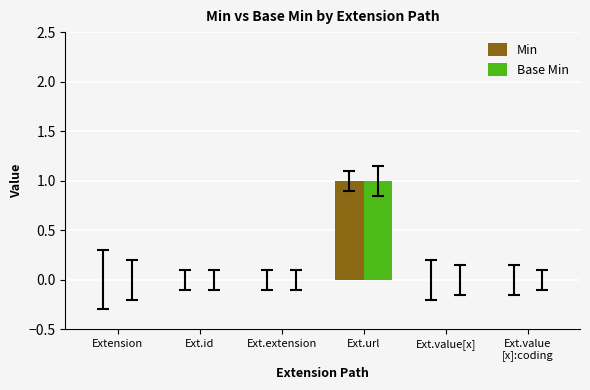

At which category is the sum across all series the highest?

Ext.url